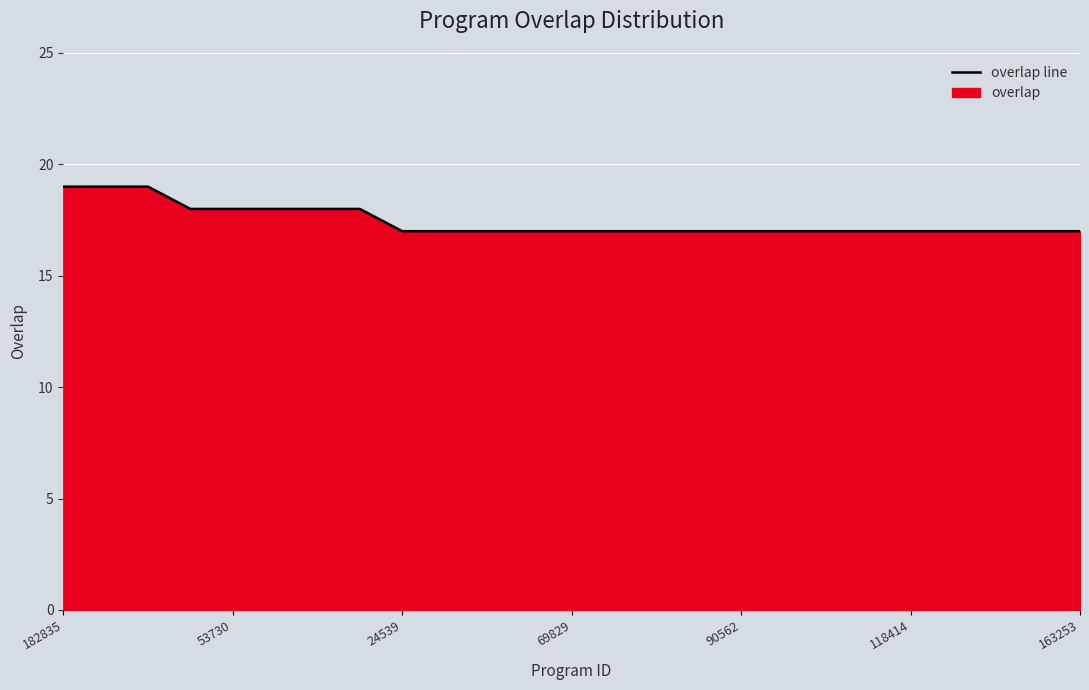

What is the smallest value displayed?

17